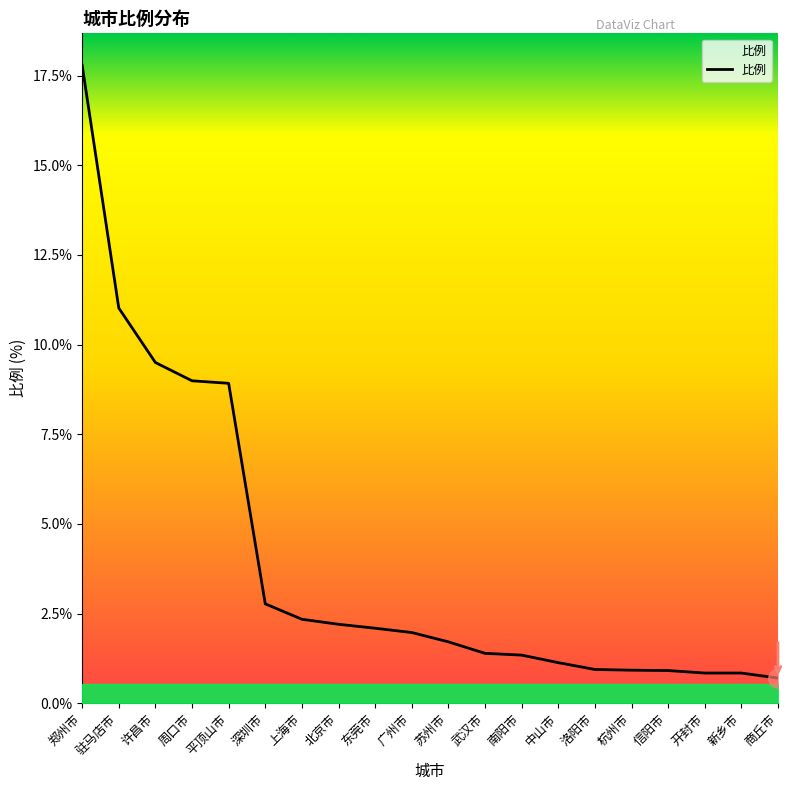

At which category does the chart reach its peak across all series?

郑州市